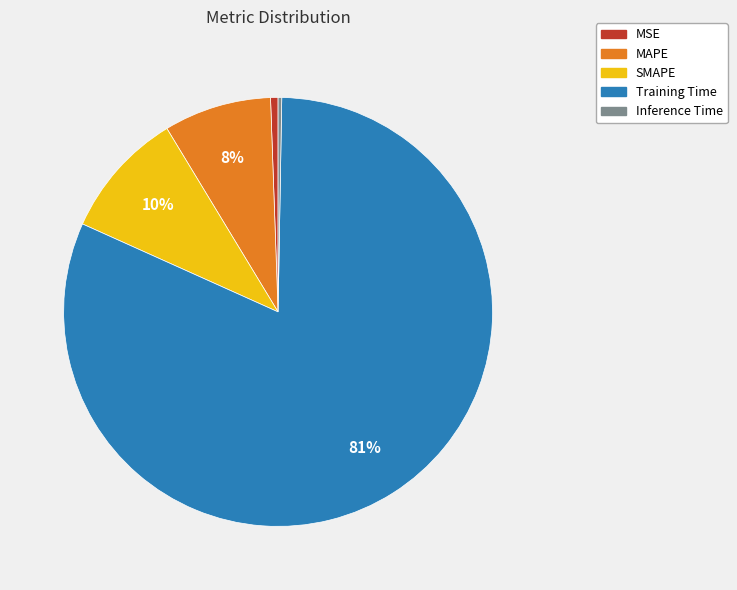

Which slice represents more than half of the pie?

Training Time